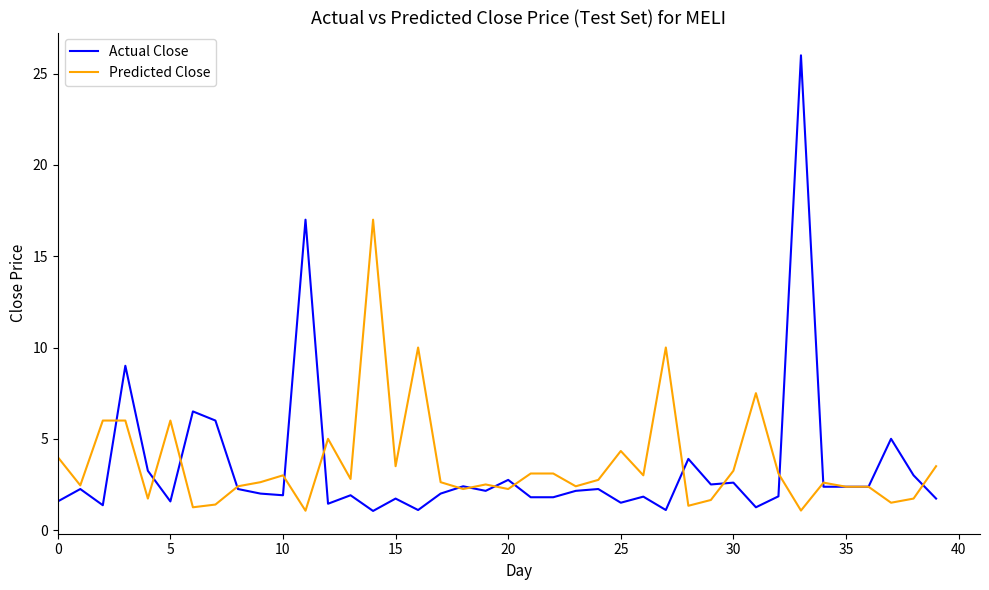

List the series in order of their peak value, lowest first.

Predicted Close, Actual Close